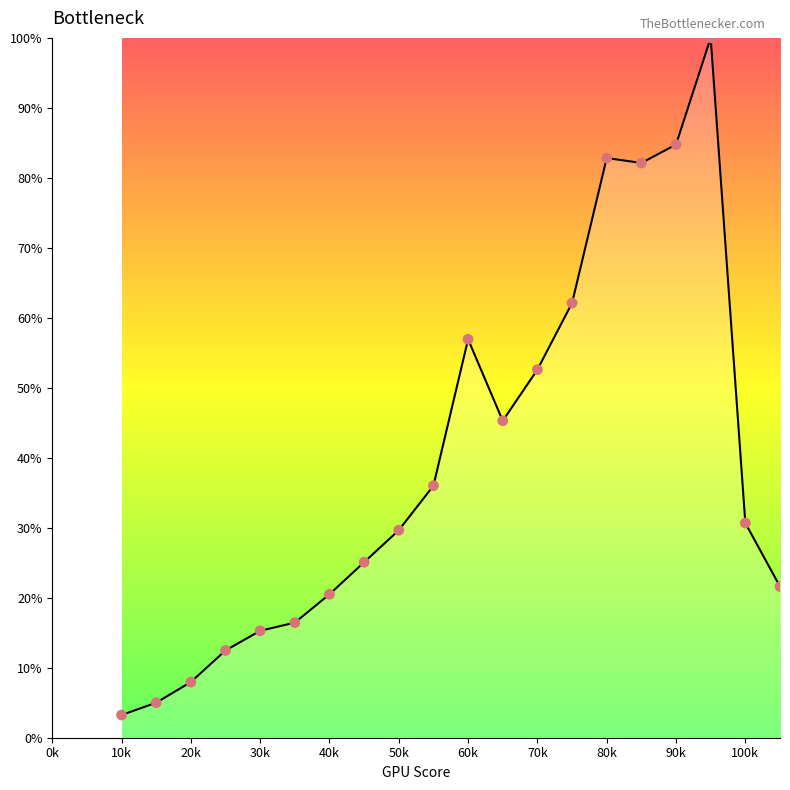

What is the maximum value shown in the chart?

100.0